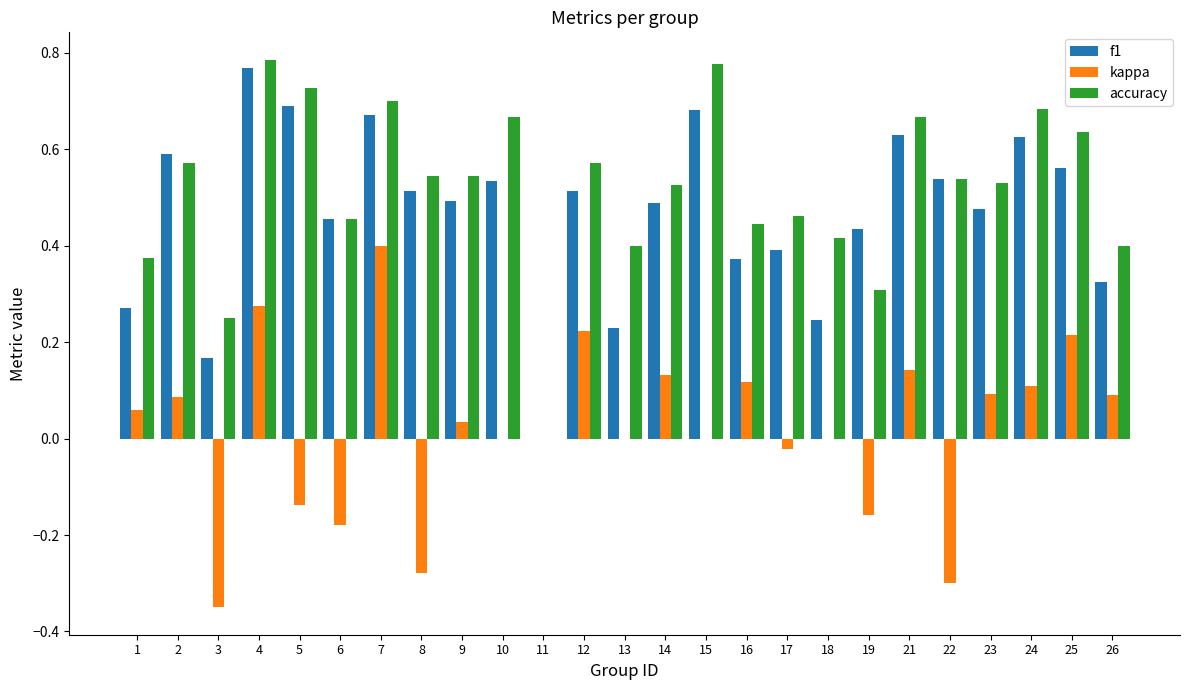

Which category has the highest value in the f1 series?

4